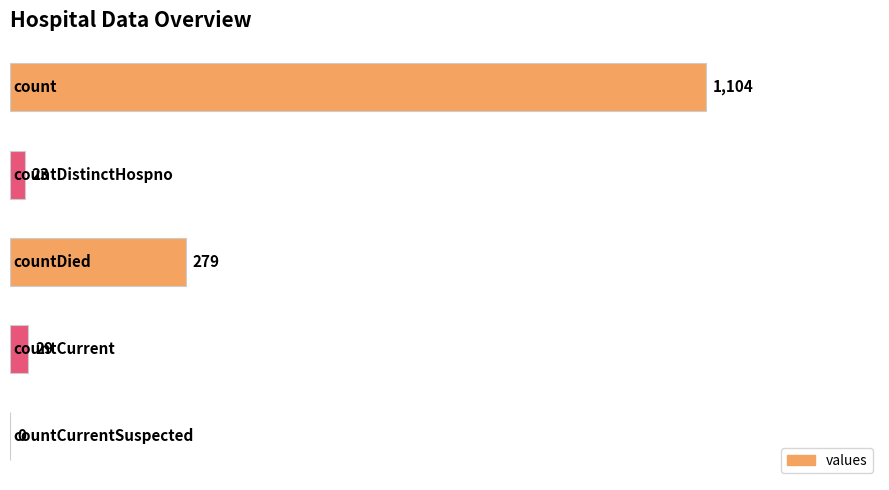

What is the greatest value displayed?

1104